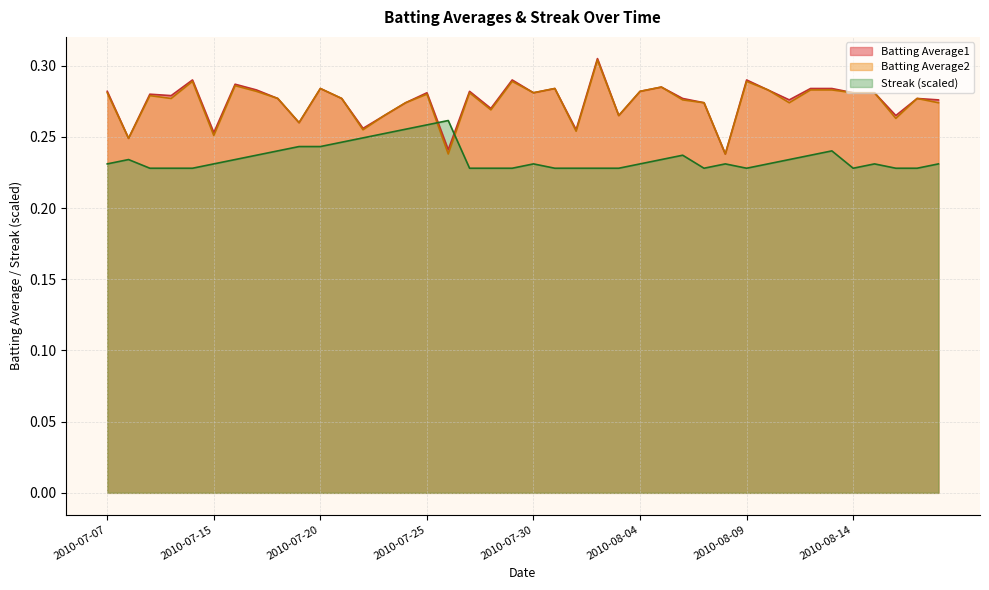

What is the label of the 5th point from the right?

2010-08-14